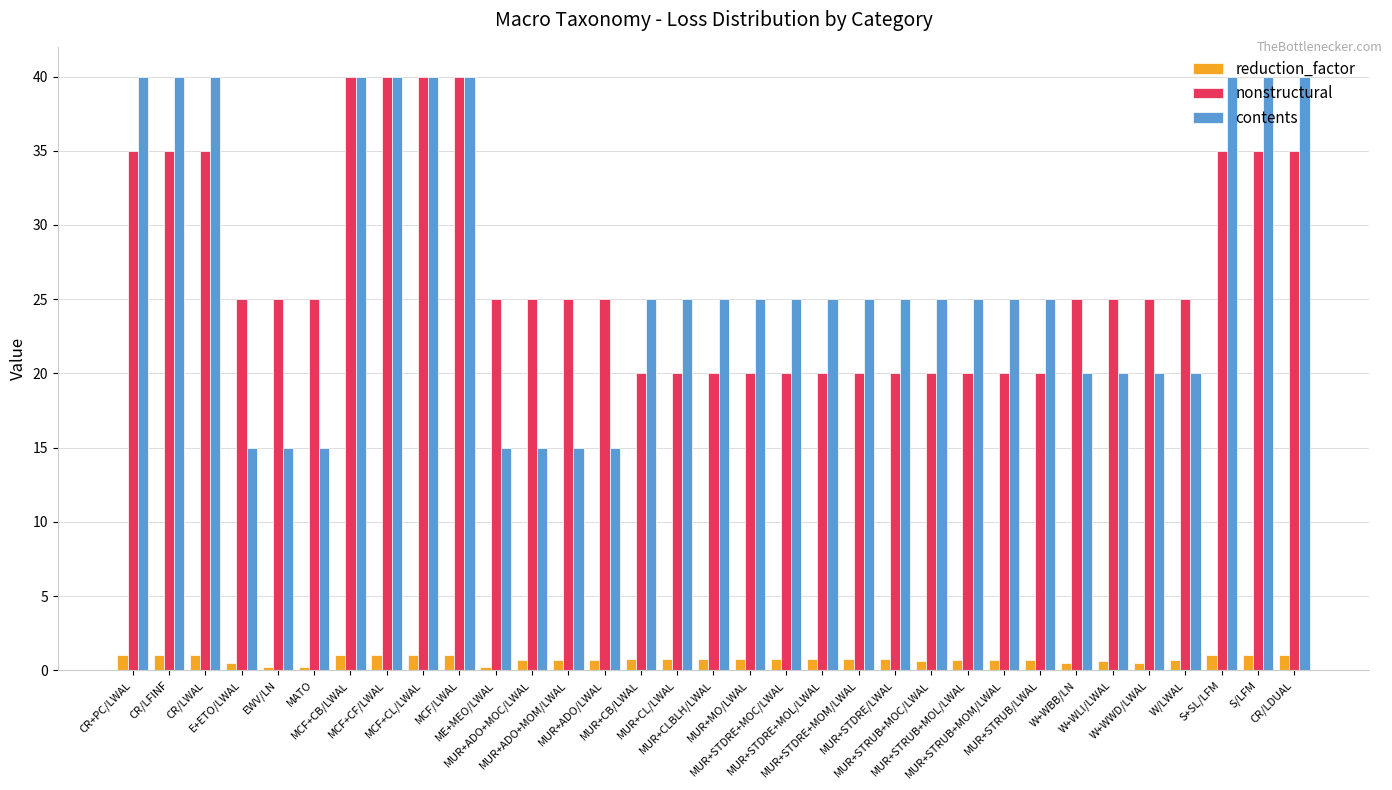

What is the total value across all series at MUR+STDRE+MOC/LWAL?

45.8